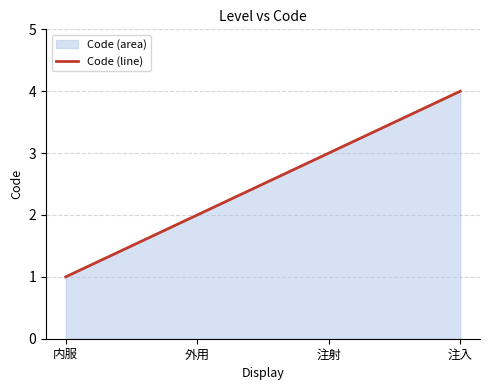

Reading right to left, what are all the values shown in this chart?

注入=4	注射=3	外用=2	内服=1